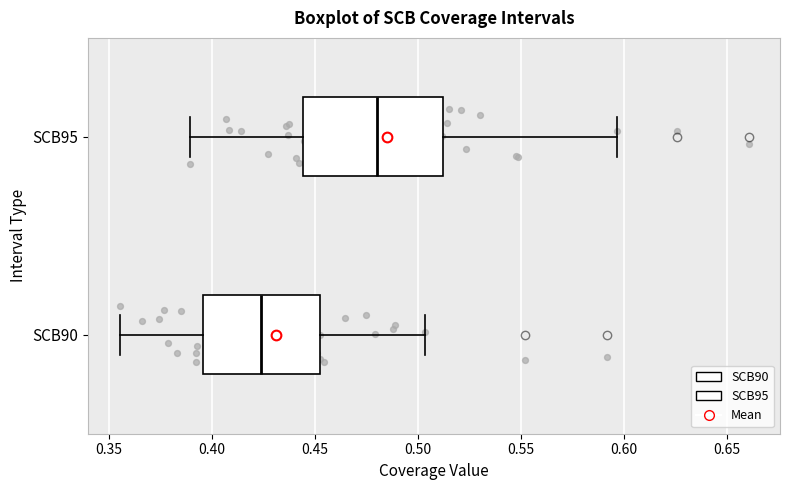

Reading bottom to top, transcribe this box plot: for each box, give where its median line is, the range the box spans, and where its two whiskers end, as read against the x-axis. The values are not printed on the chart, so give them approximately, as read against the axis.

SCB90: median 0.425, box 0.395 to 0.450, whiskers 0.355 to 0.505
SCB95: median 0.480, box 0.445 to 0.510, whiskers 0.390 to 0.595